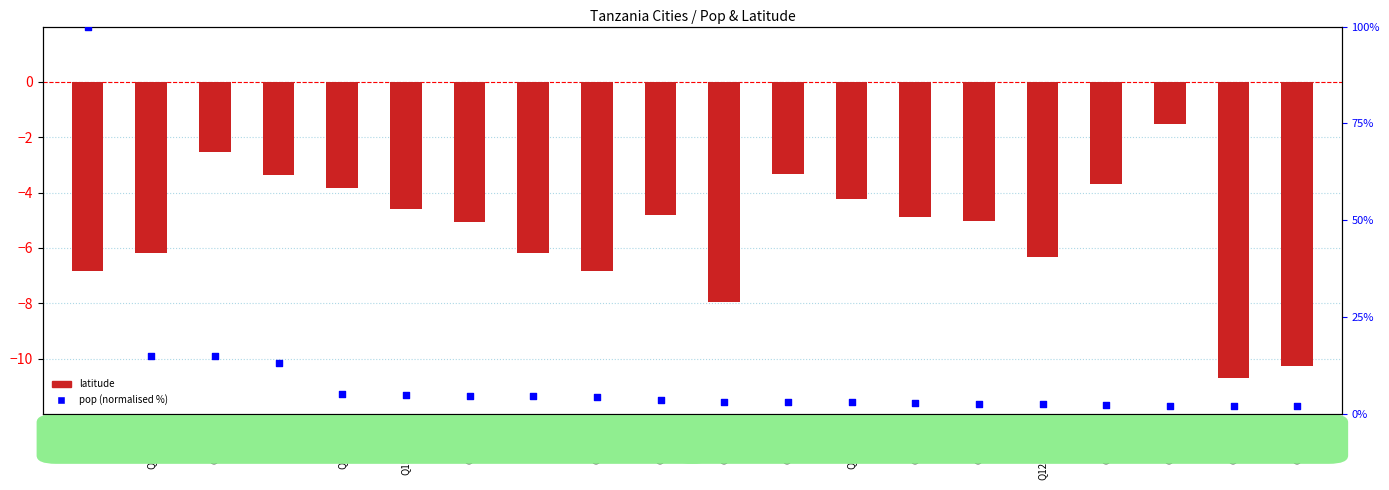

What are all the series names shown in the legend?

latitude, pop (normalised %)